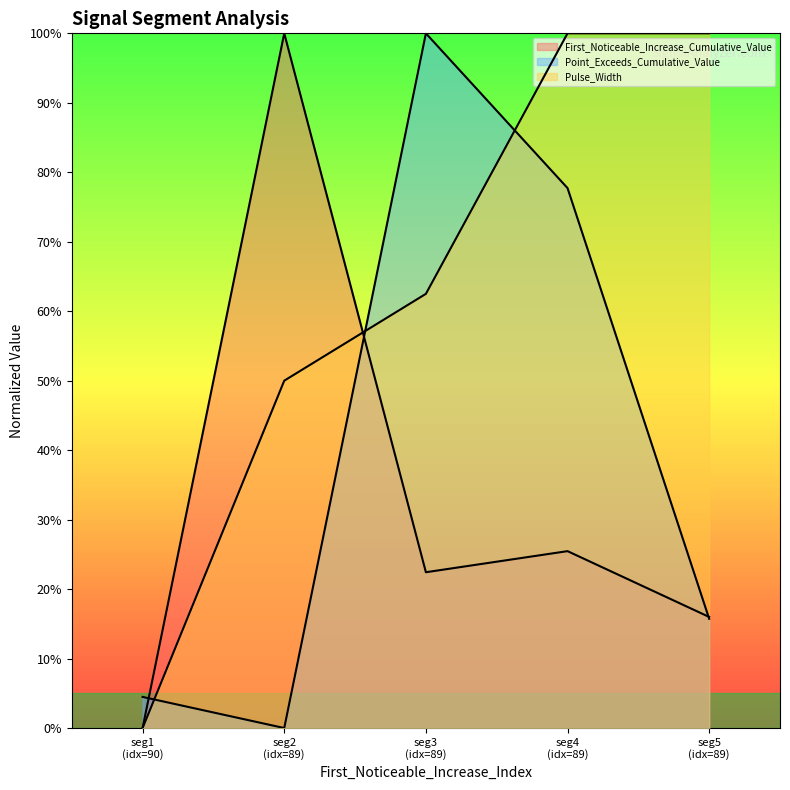

Count the Pulse_Width values in the range 0 to 1.

5